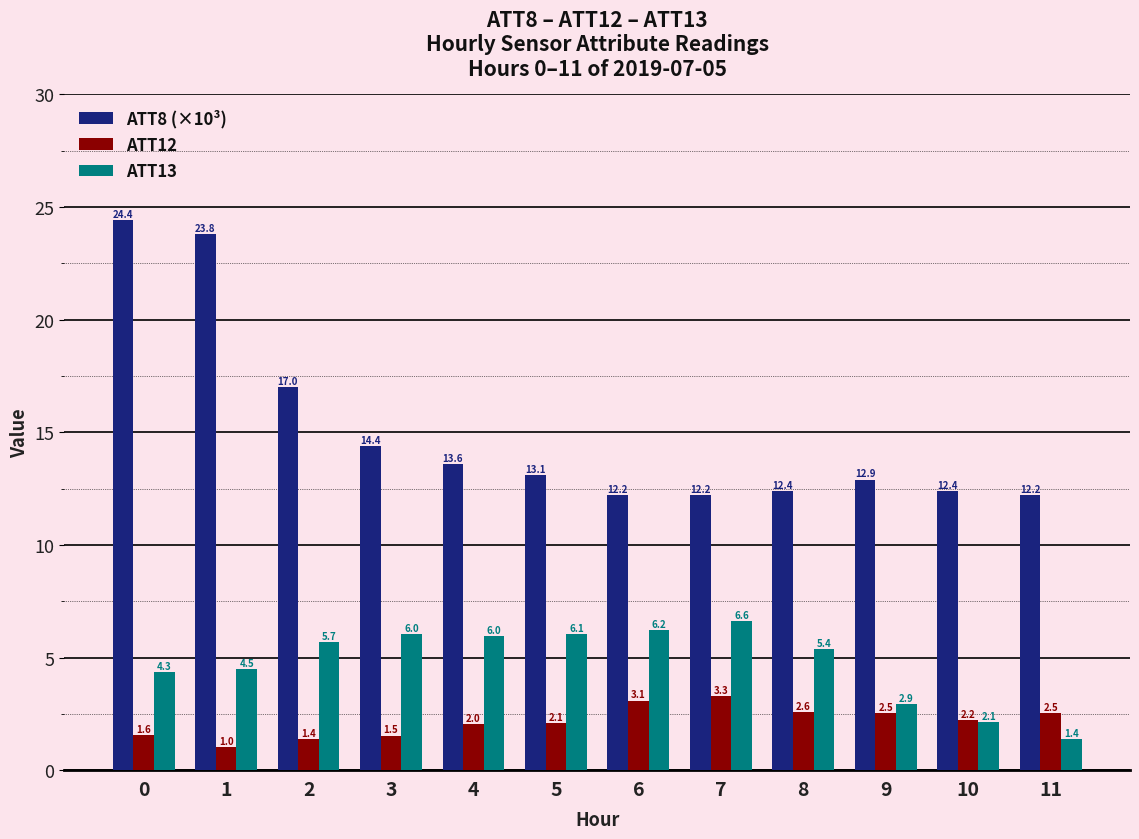

How many groups of bars are there?

12